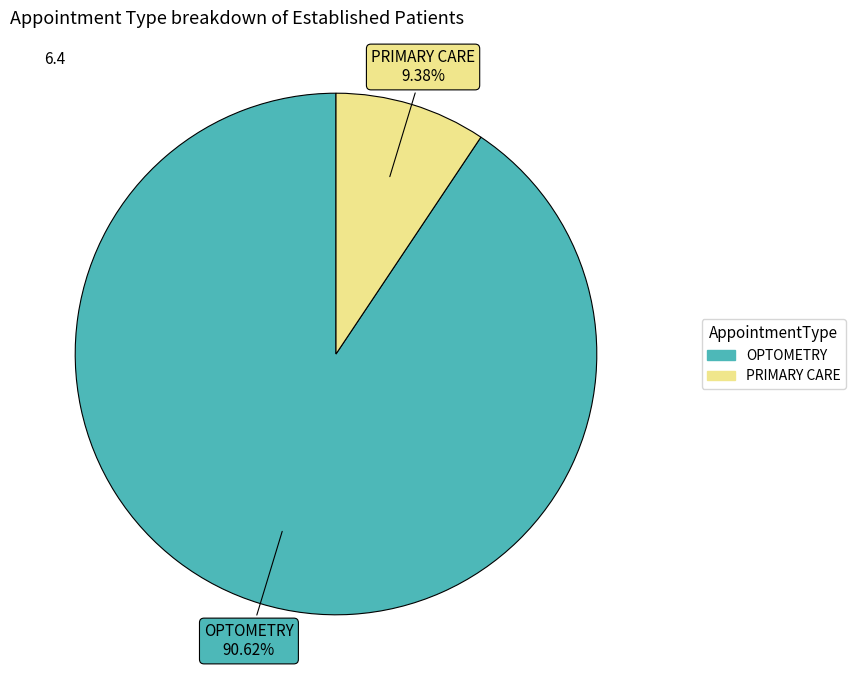

Do OPTOMETRY and PRIMARY CARE together represent more than half of the pie?

Yes